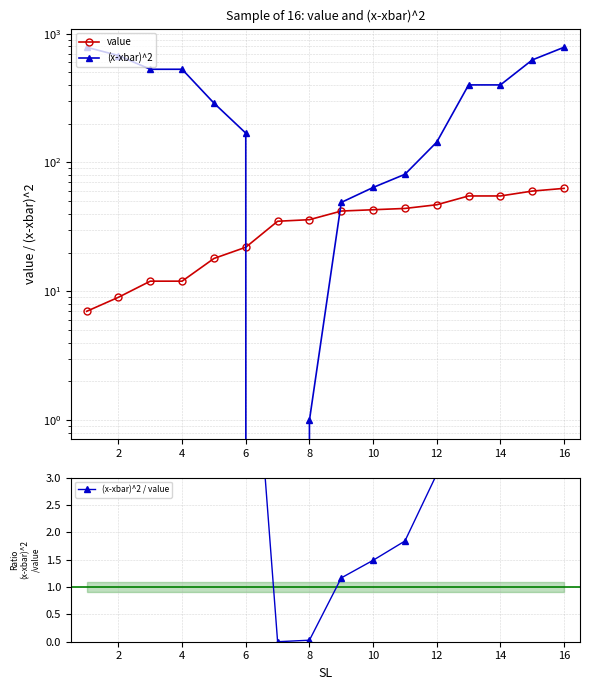

What are all the series names shown in the legend?

value, (x-xbar)^2, (x-xbar)^2 / value